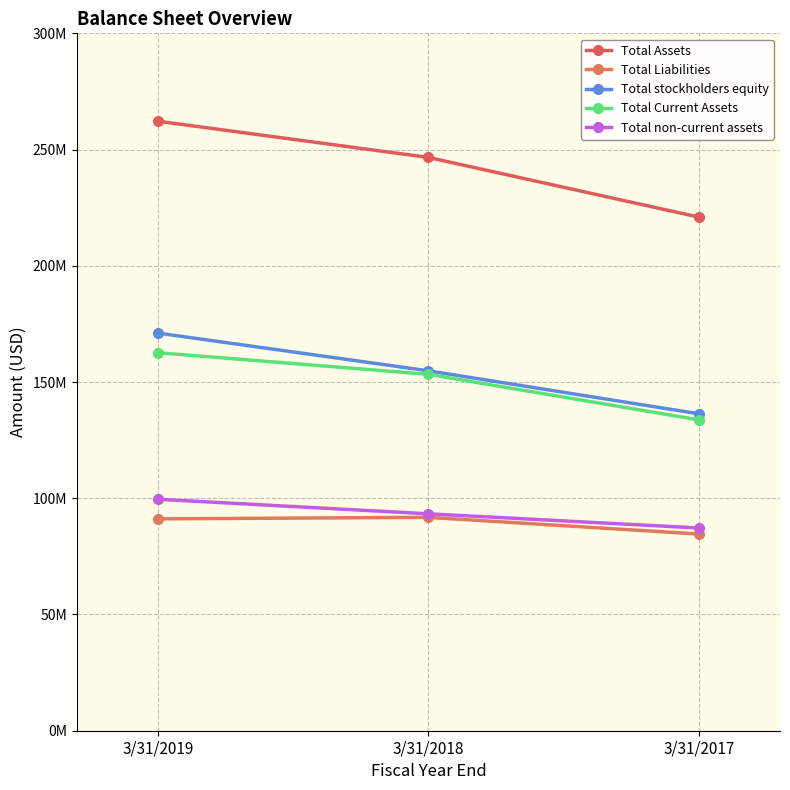

Reading right to left, extract all data points from this chart.

Total Assets: 3/31/2017=220938000	3/31/2018=246619000	3/31/2019=262195000
Total Liabilities: 3/31/2017=84603000	3/31/2018=91791000	3/31/2019=91140000
Total stockholders equity: 3/31/2017=136335000	3/31/2018=154828000	3/31/2019=171055000
Total Current Assets: 3/31/2017=133724000	3/31/2018=153310000	3/31/2019=162609000
Total non-current assets: 3/31/2017=87210000	3/31/2018=93306000	3/31/2019=99581000